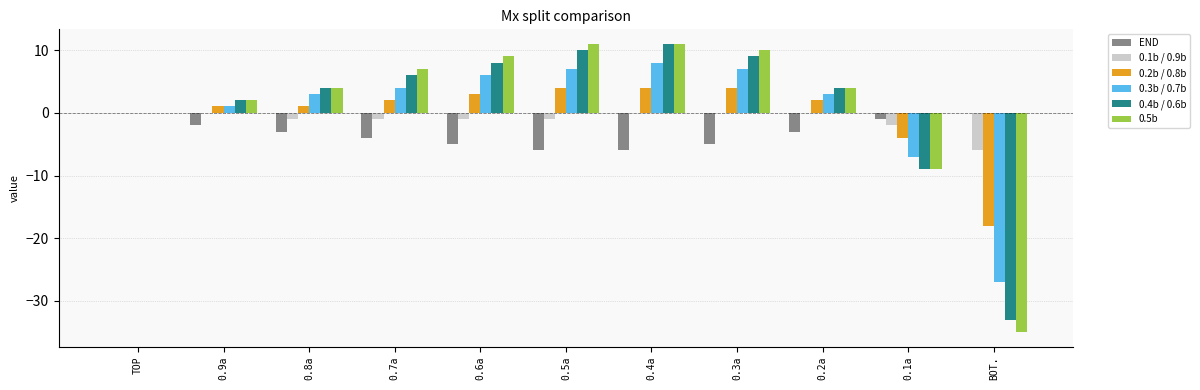

Is the value of 0.1b / 0.9b at 0.6a greater than the value of 0.3b / 0.7b at 0.6a?

No